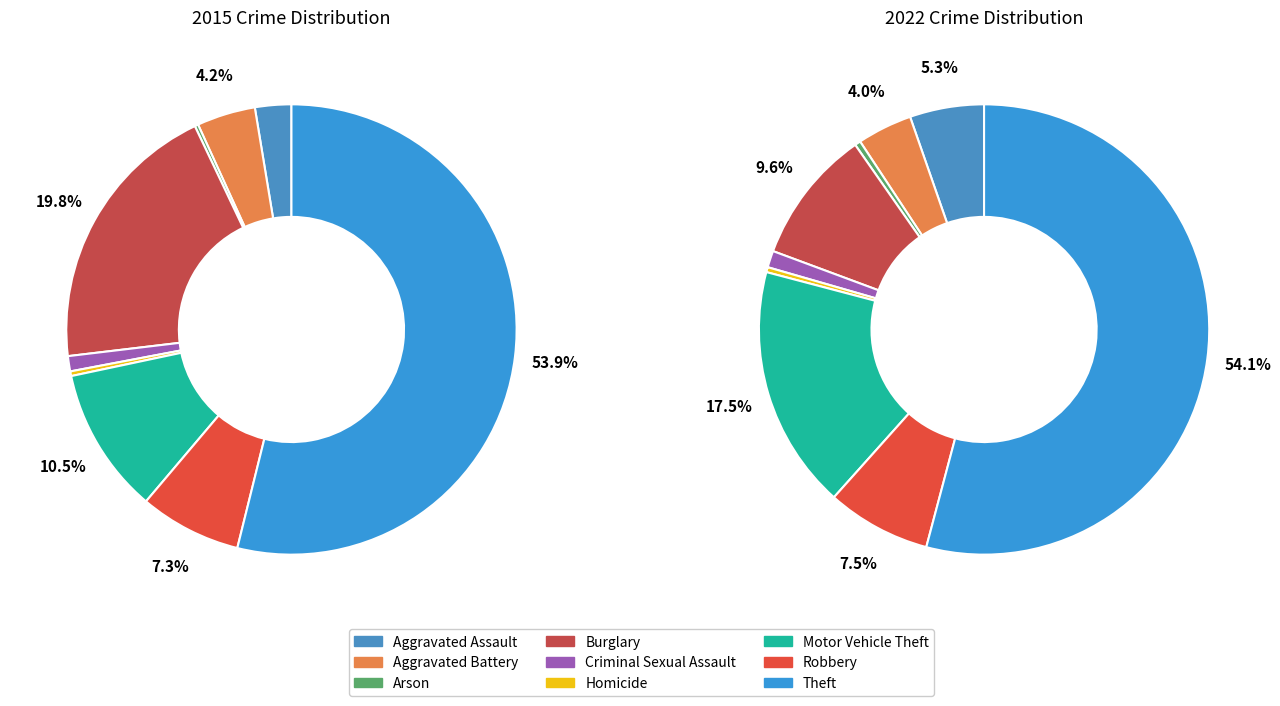

Is it true that values_2022 is 4% of the pie?

True